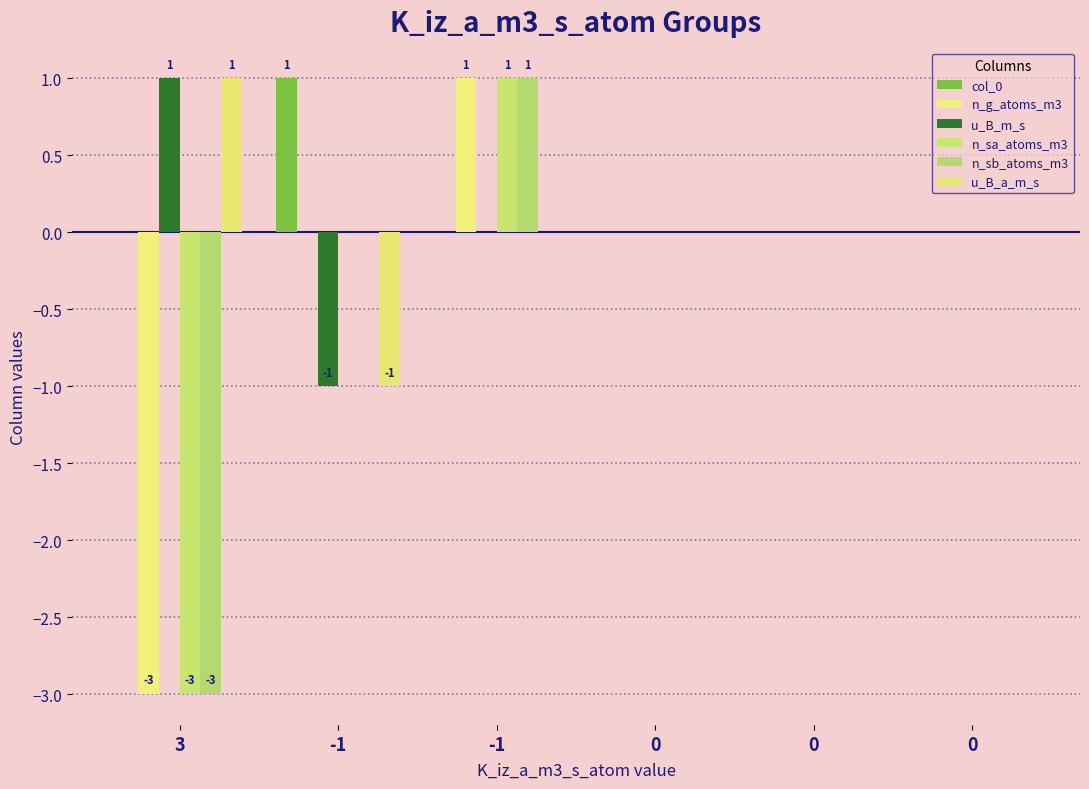

How many groups of bars are there?

6